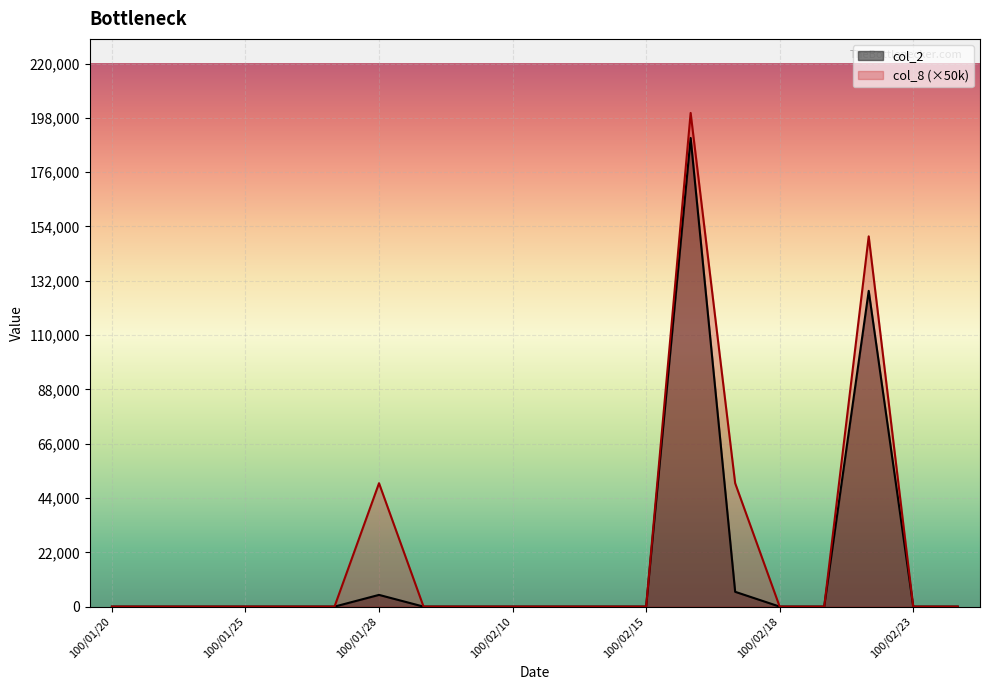

Reading right to left, what are all the values shown in this chart?

col_2: 0	0	127920	0	0	6000	189860	0	0	0	0	0	0	4750	0	0	0	0	0	0
col_8: 0	0	150000	0	0	50000	200000	0	0	0	0	0	0	50000	0	0	0	0	0	0